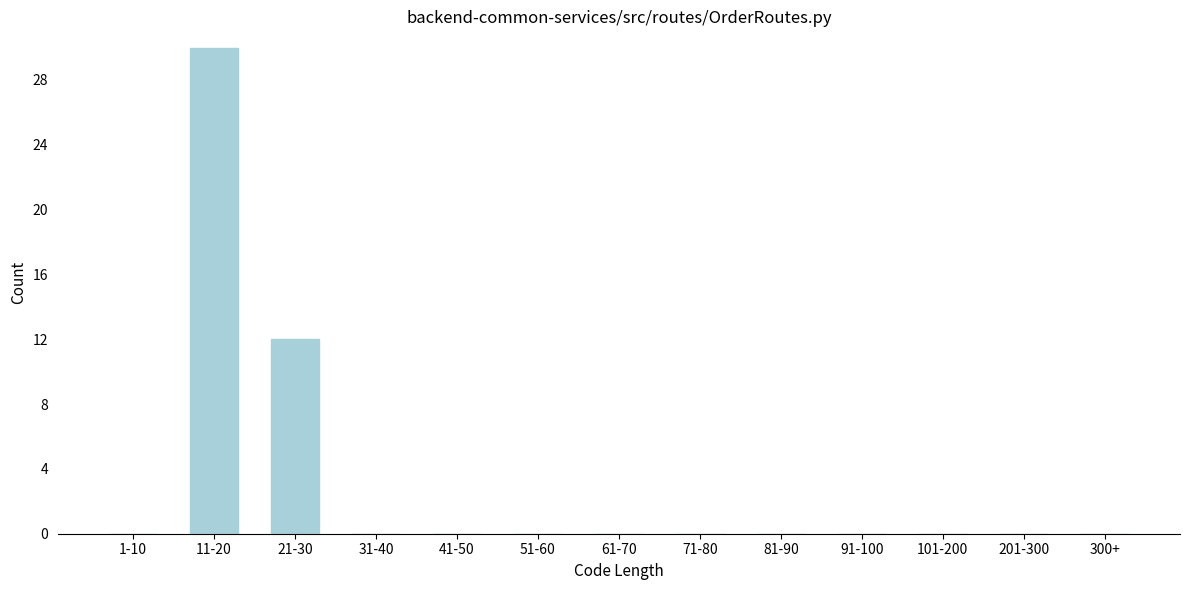

Reading right to left, transcribe all the data shown in this chart.

300+=0	201-300=0	101-200=0	91-100=0	81-90=0	71-80=0	61-70=0	51-60=0	41-50=0	31-40=0	21-30=12	11-20=30	1-10=0